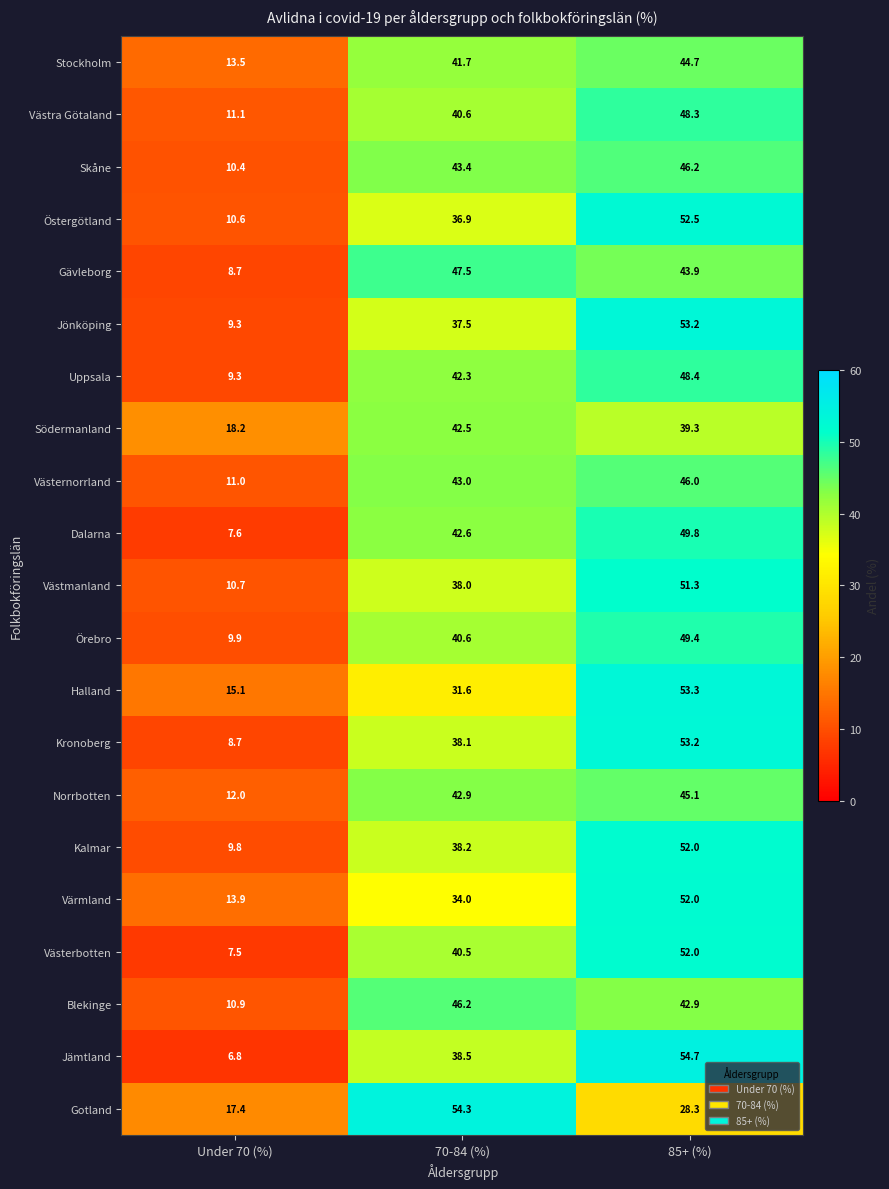

What is the average value of the Skåne series?

33.3